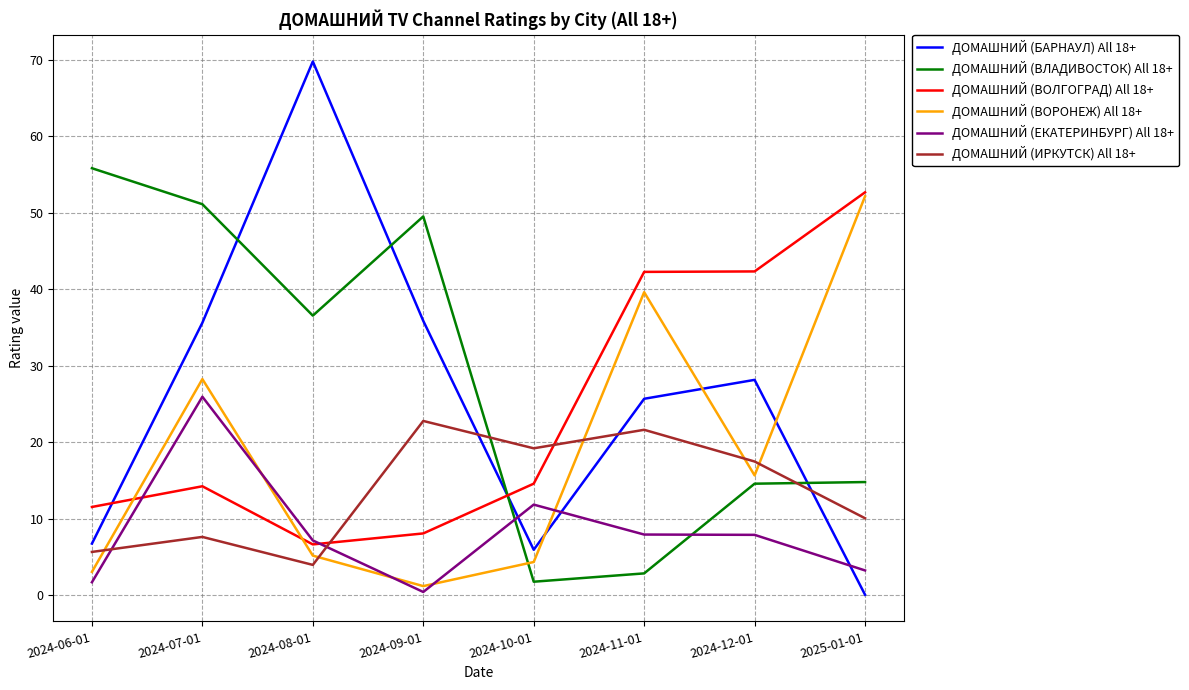

Which series has the largest range (max minus min)?

ДОМАШНИЙ (БАРНАУЛ) All 18+